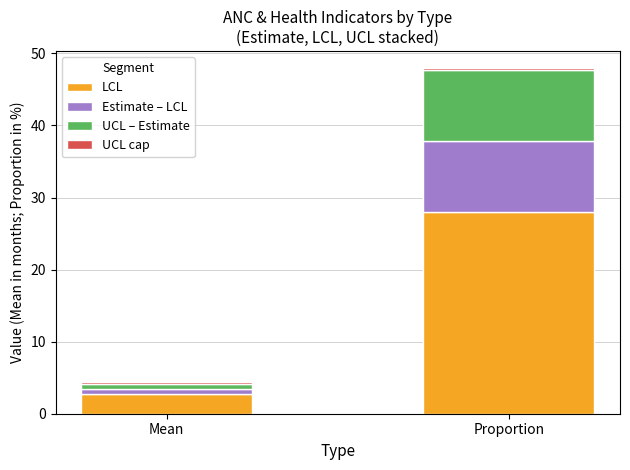

At which category is the sum across all series the highest?

Proportion